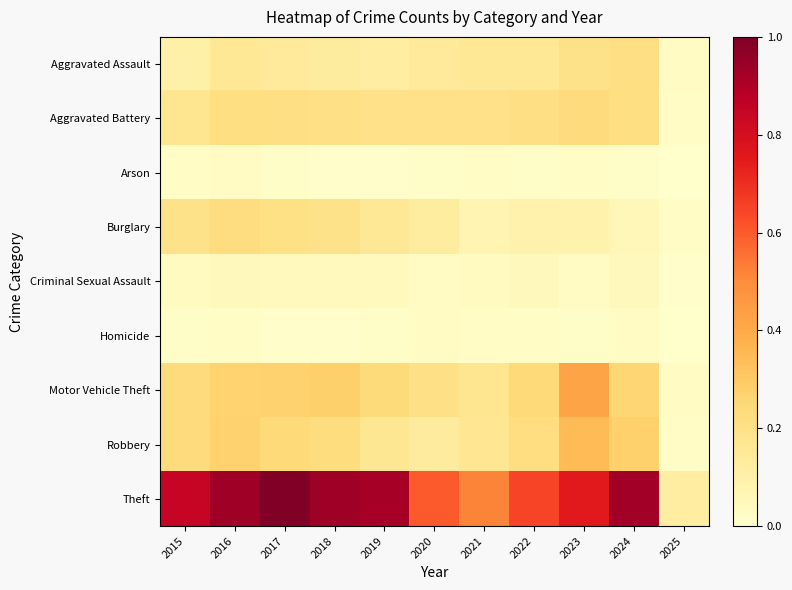

What is the total value across all series at 2025?

0.2